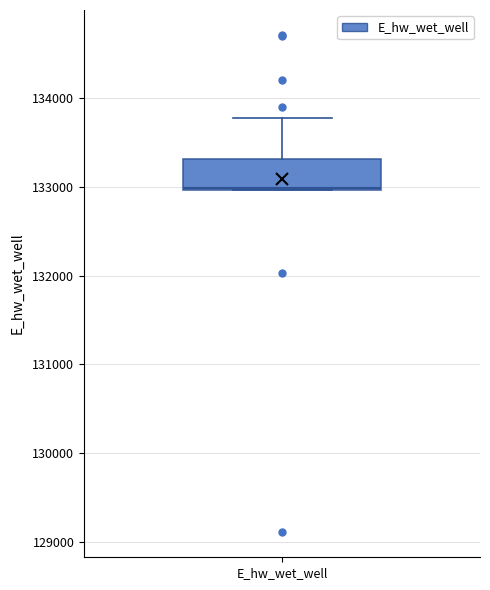

Where does the upper whisker of the box for E_hw_wet_well end on the y-axis? The values are not printed on the chart, so give them approximately, as read against the axis.

133800